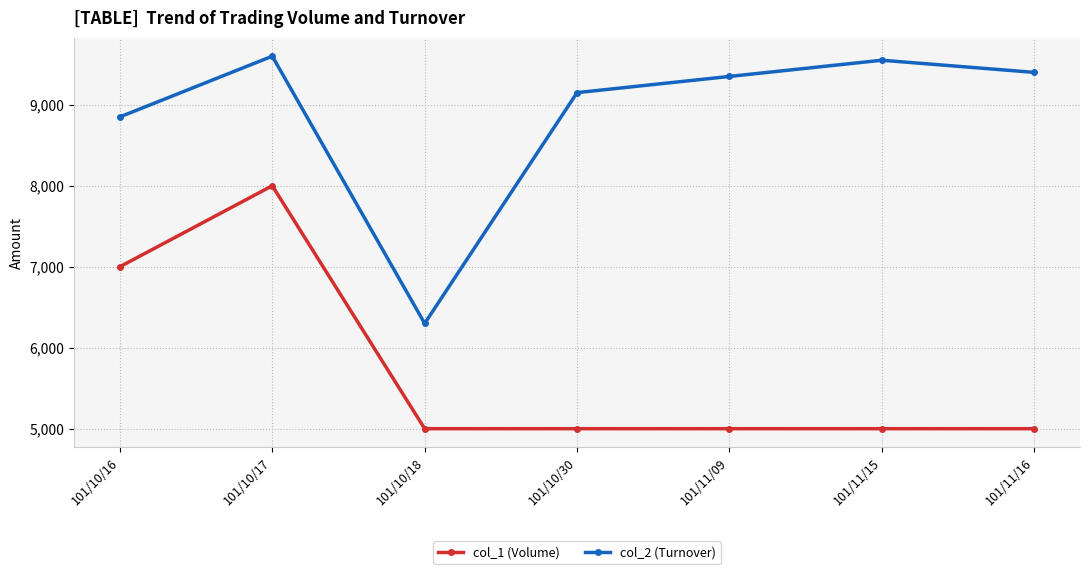

The value of col_2 (Turnover) at 101/11/16 is 5626. True or false?

False